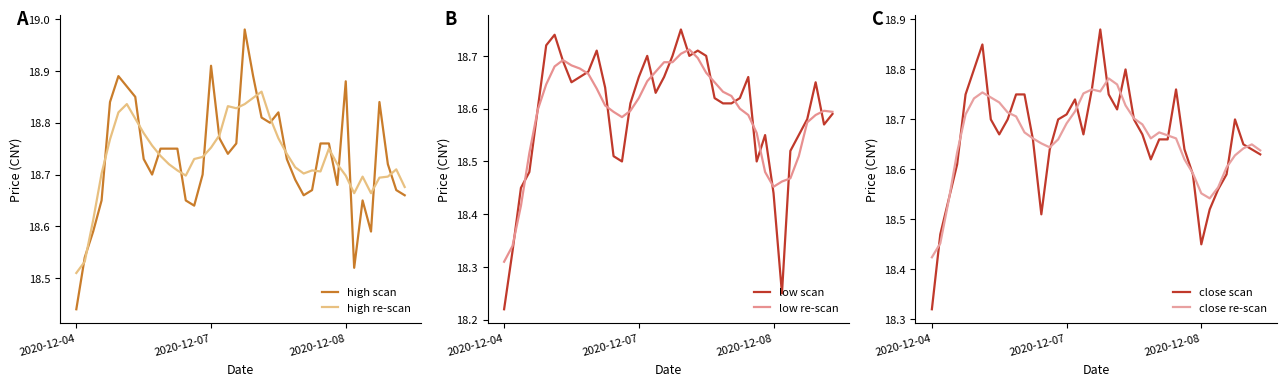

Reading left to right, extract all data points from this chart.

high scan: 18.4	18.5	18.6	18.6	18.8	18.9	18.9	18.9	18.7	18.7	18.8	18.8	18.8	18.6	18.6	18.7	18.9	18.8	18.7	18.8	19.0	18.9	18.8	18.8	18.8	18.7	18.7	18.7	18.7	18.8	18.8	18.7	18.9	18.5	18.6	18.6	18.8	18.7	18.7	18.7
high re-scan: 18.5	18.5	18.6	18.7	18.8	18.8	18.8	18.8	18.8	18.8	18.7	18.7	18.7	18.7	18.7	18.7	18.8	18.8	18.8	18.8	18.8	18.8	18.9	18.8	18.8	18.7	18.7	18.7	18.7	18.7	18.8	18.7	18.7	18.7	18.7	18.7	18.7	18.7	18.7	18.7
low scan: 18.2	18.3	18.4	18.5	18.6	18.7	18.7	18.7	18.6	18.7	18.7	18.7	18.6	18.5	18.5	18.6	18.7	18.7	18.6	18.7	18.7	18.8	18.7	18.7	18.7	18.6	18.6	18.6	18.6	18.7	18.5	18.6	18.4	18.2	18.5	18.6	18.6	18.6	18.6	18.6
low re-scan: 18.3	18.3	18.4	18.5	18.6	18.6	18.7	18.7	18.7	18.7	18.7	18.6	18.6	18.6	18.6	18.6	18.6	18.7	18.7	18.7	18.7	18.7	18.7	18.7	18.7	18.7	18.6	18.6	18.6	18.6	18.6	18.5	18.5	18.5	18.5	18.5	18.6	18.6	18.6	18.6
close scan: 18.3	18.5	18.5	18.6	18.8	18.8	18.9	18.7	18.7	18.7	18.8	18.8	18.7	18.5	18.6	18.7	18.7	18.7	18.7	18.8	18.9	18.8	18.7	18.8	18.7	18.7	18.6	18.7	18.7	18.8	18.6	18.6	18.4	18.5	18.6	18.6	18.7	18.6	18.6	18.6
close re-scan: 18.4	18.5	18.5	18.6	18.7	18.7	18.8	18.7	18.7	18.7	18.7	18.7	18.7	18.7	18.6	18.7	18.7	18.7	18.8	18.8	18.8	18.8	18.8	18.7	18.7	18.7	18.7	18.7	18.7	18.7	18.6	18.6	18.6	18.5	18.6	18.6	18.6	18.6	18.7	18.6